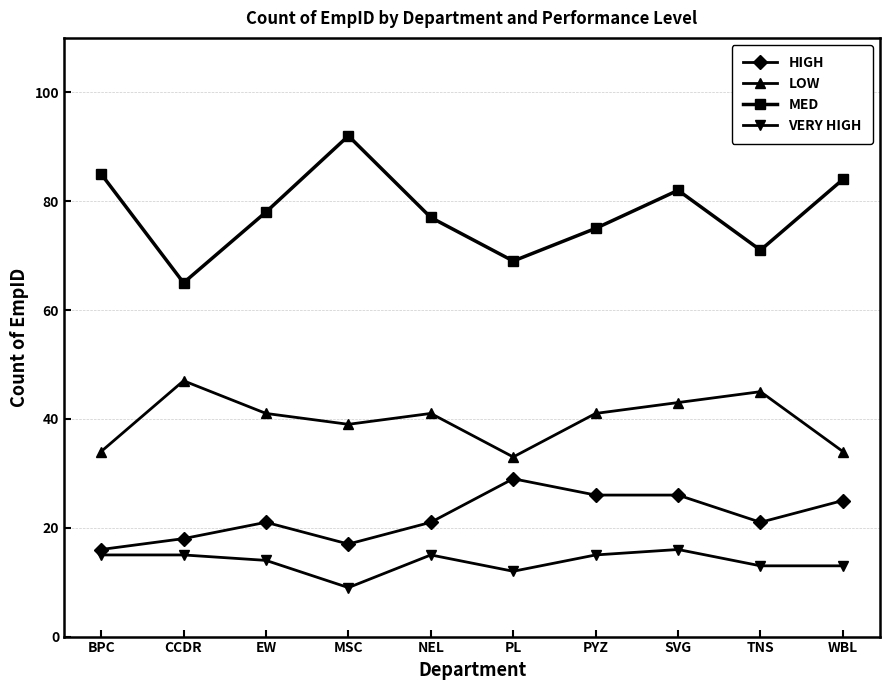

What is the value of the HIGH point at the 9th from the left?

21